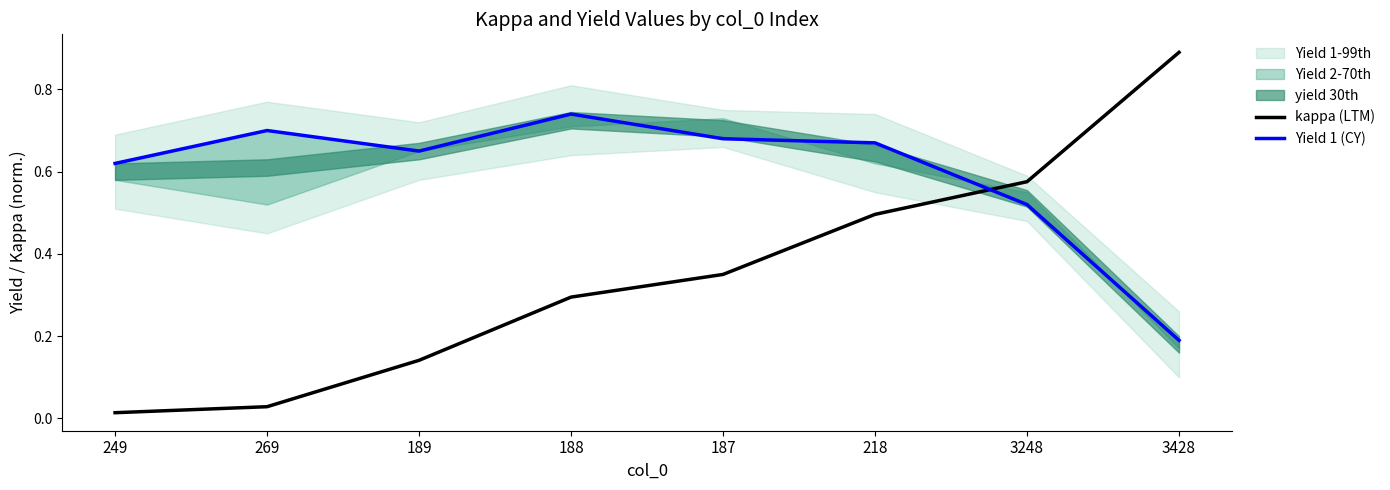

Rank the series by their maximum value, from lowest to highest.

Yield 1 (CY), kappa (LTM)